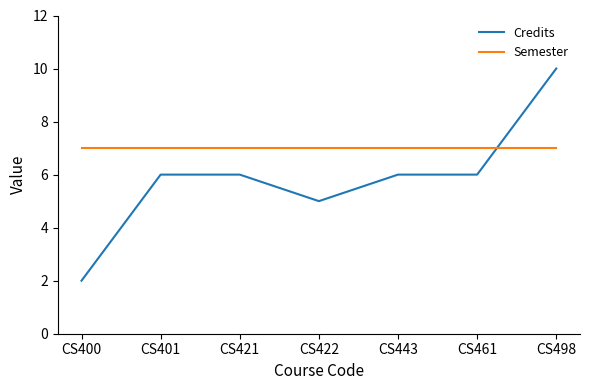

What is the approximate value of Semester at CS443?

7